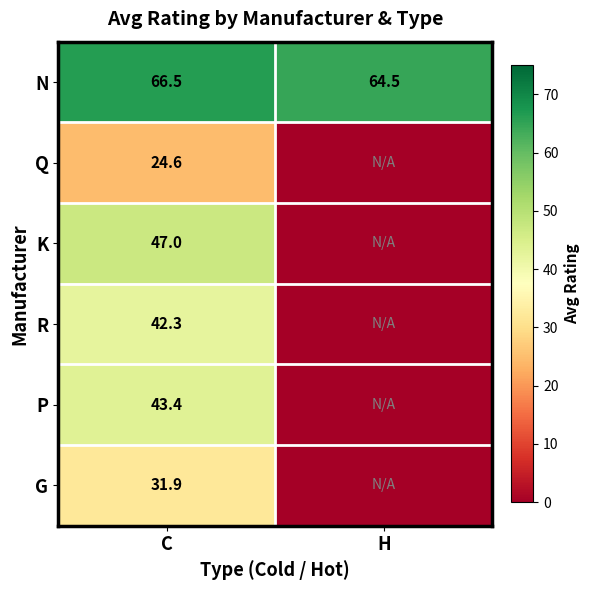

Read the N value at H.

64.5